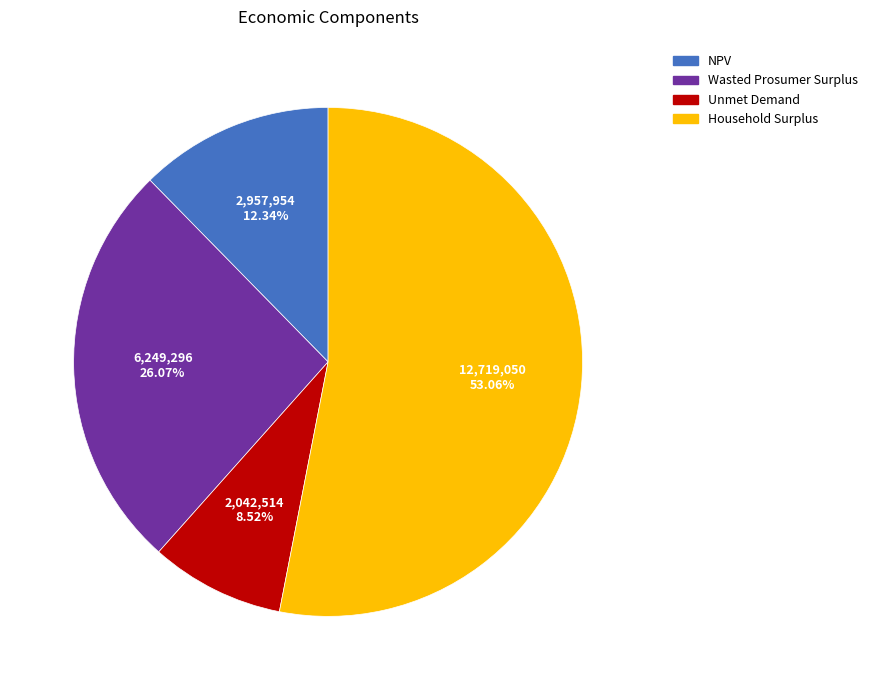

To the nearest percent, what is the combined percentage of Wasted Prosumer Surplus and Household Surplus?

79%